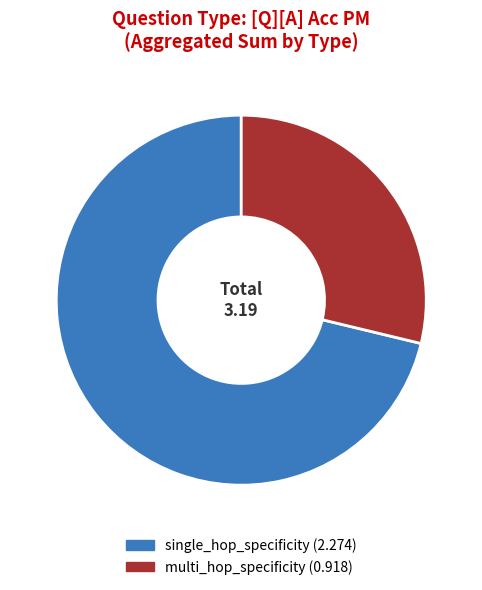

Rank the categories by value from highest to lowest.

single_hop_specificity, multi_hop_specificity